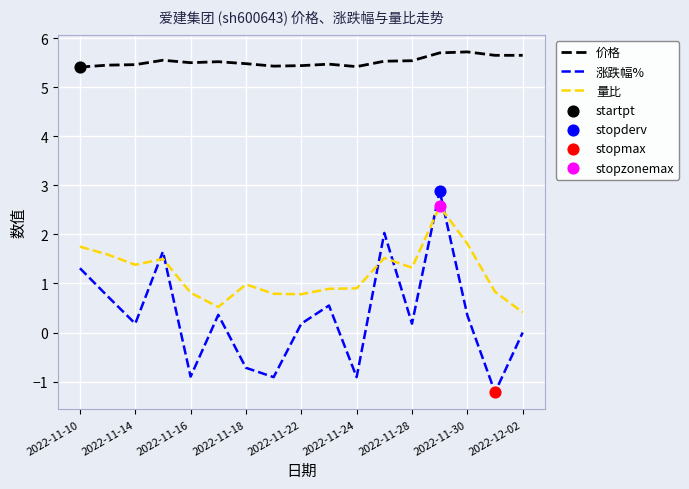

Which series has the largest total across all categories?

价格